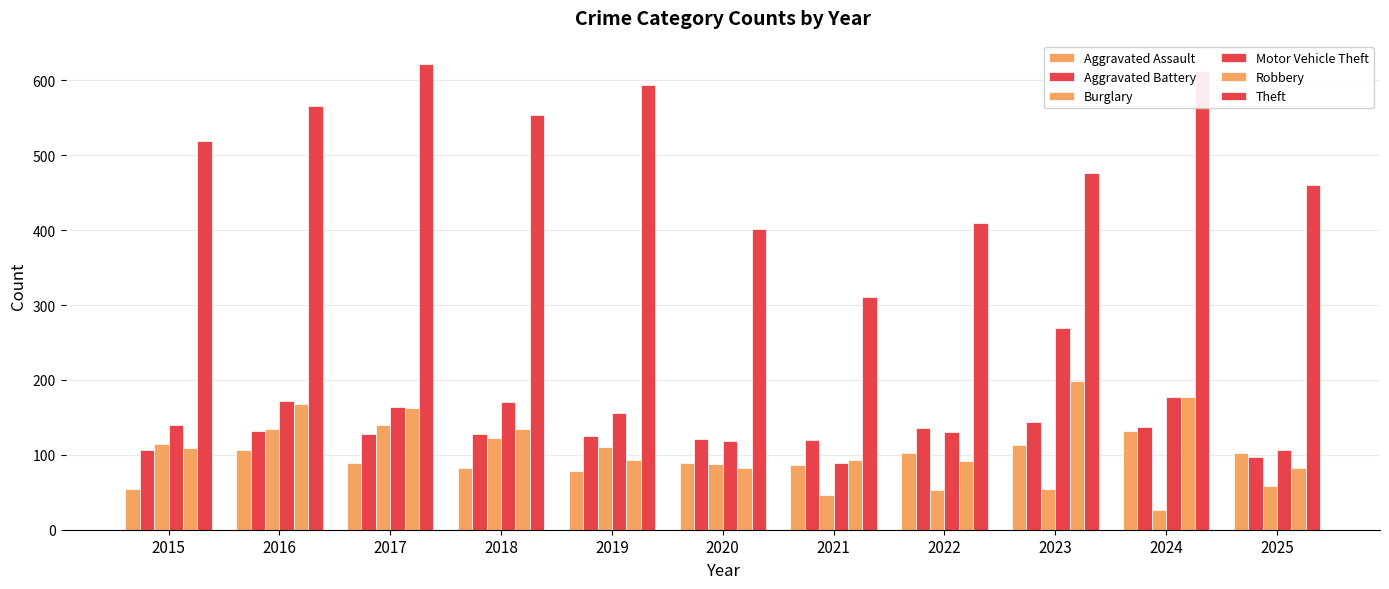

How many bars are there in each group?

6